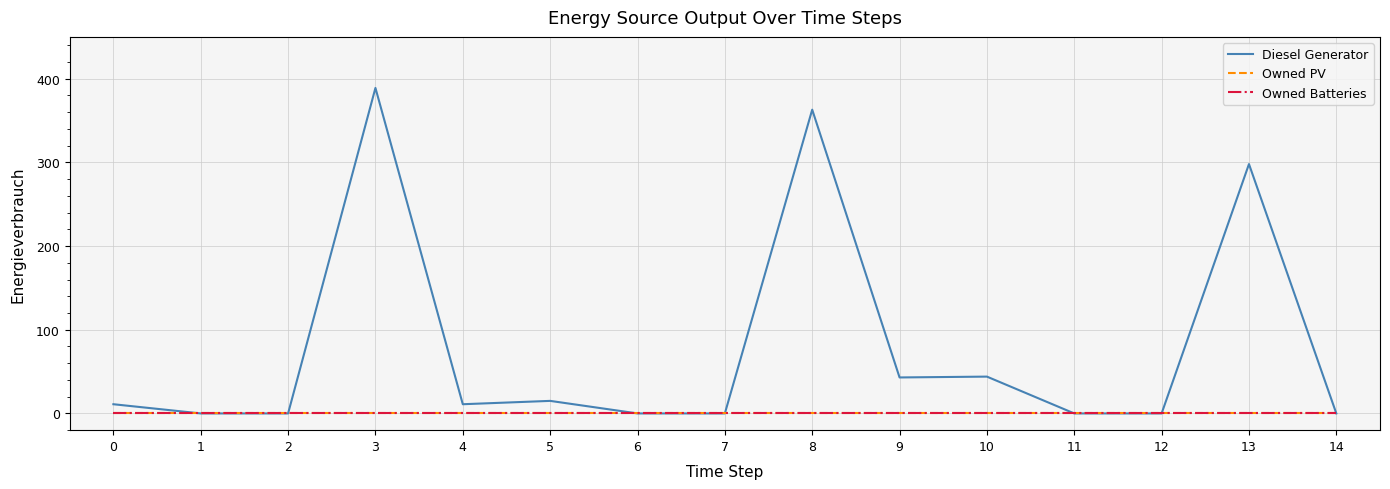

How many lines are shown in the chart?

3